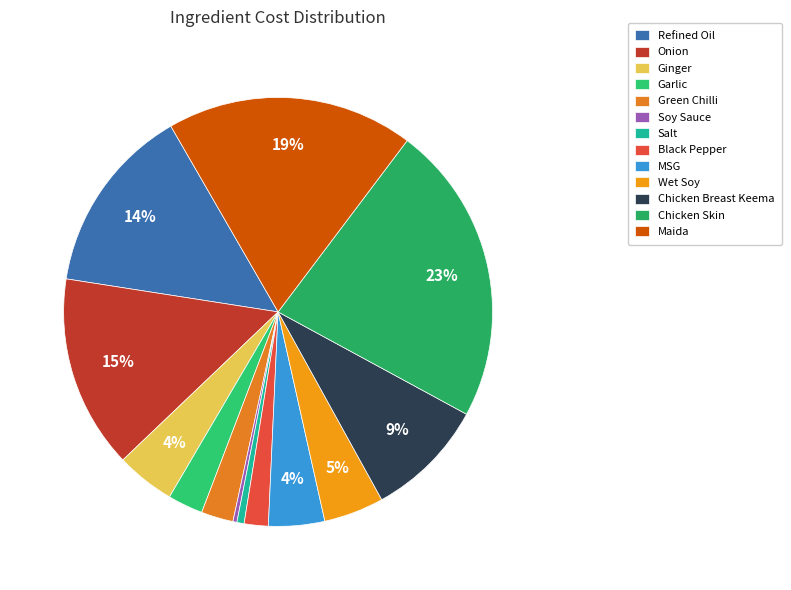

How many slices are in this pie chart?

13